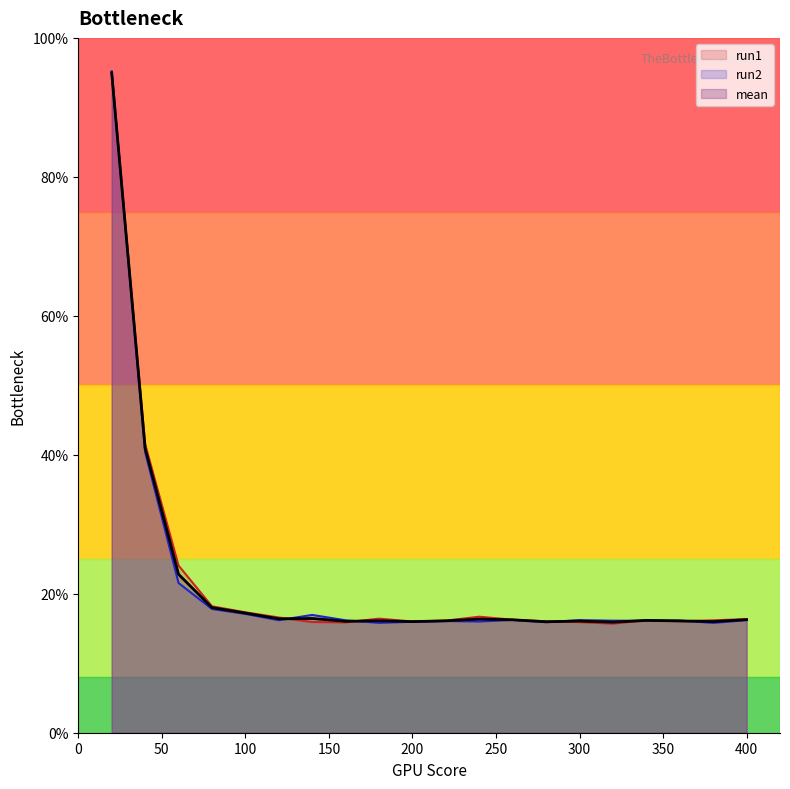

How many points are lower than both their immediate neighbors (excluding endpoints)?

6